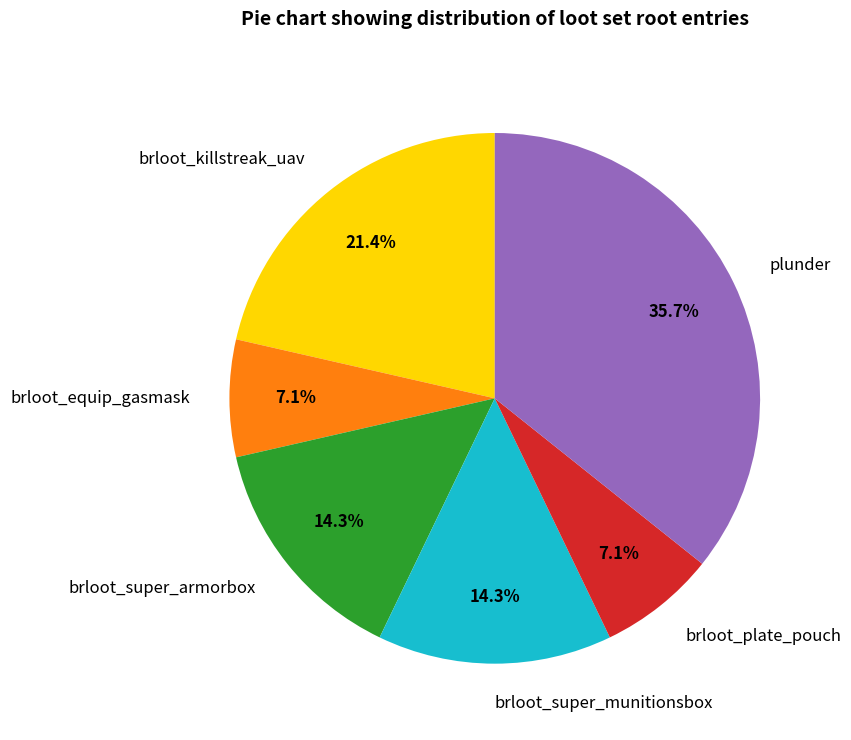

Approximately how many times larger is the value at brloot_killstreak_uav compared to plunder?

0.6